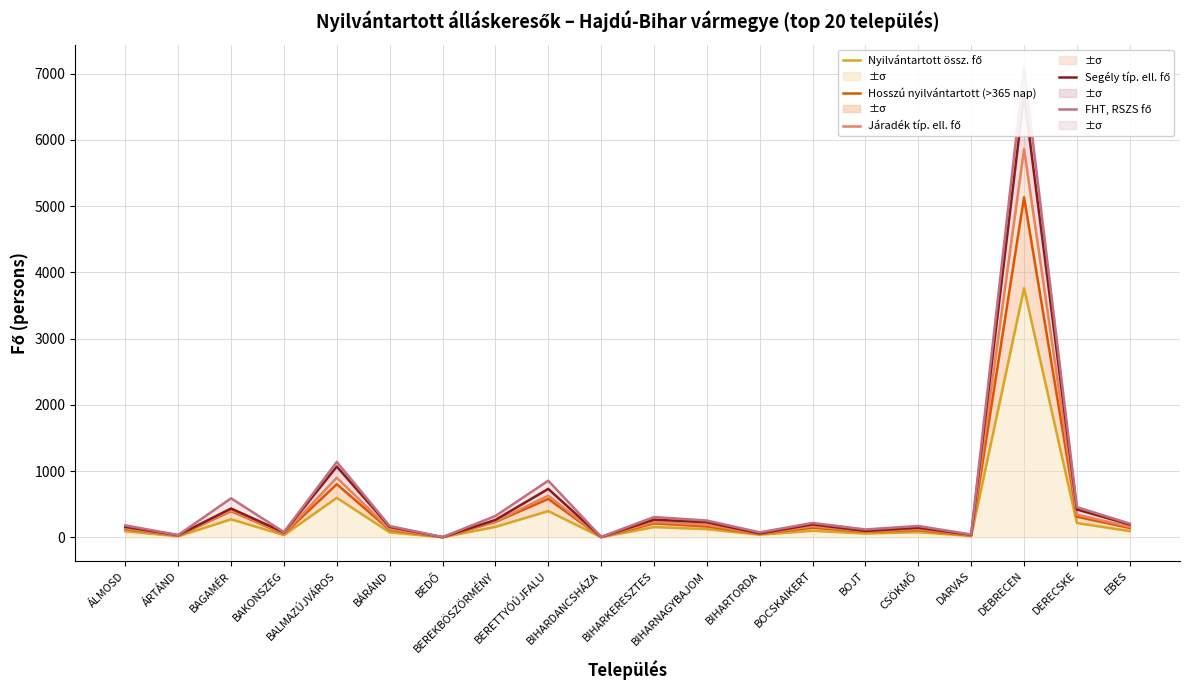

Which category has the lowest value in the Hosszú nyilvántartott (>365 nap) series?

BEDŐ